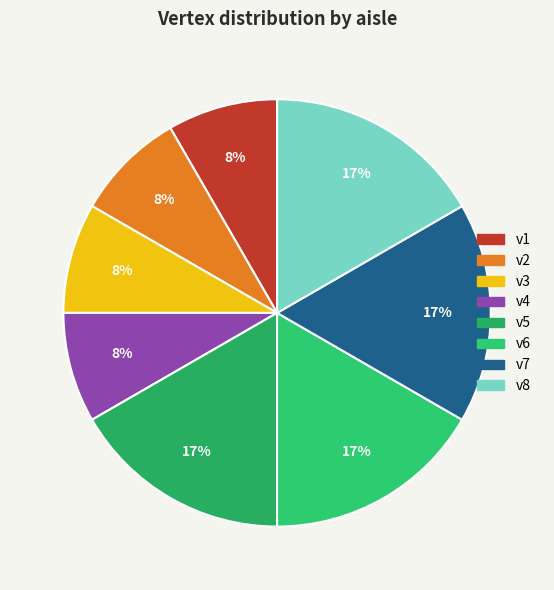

How many segments does this pie chart have?

8